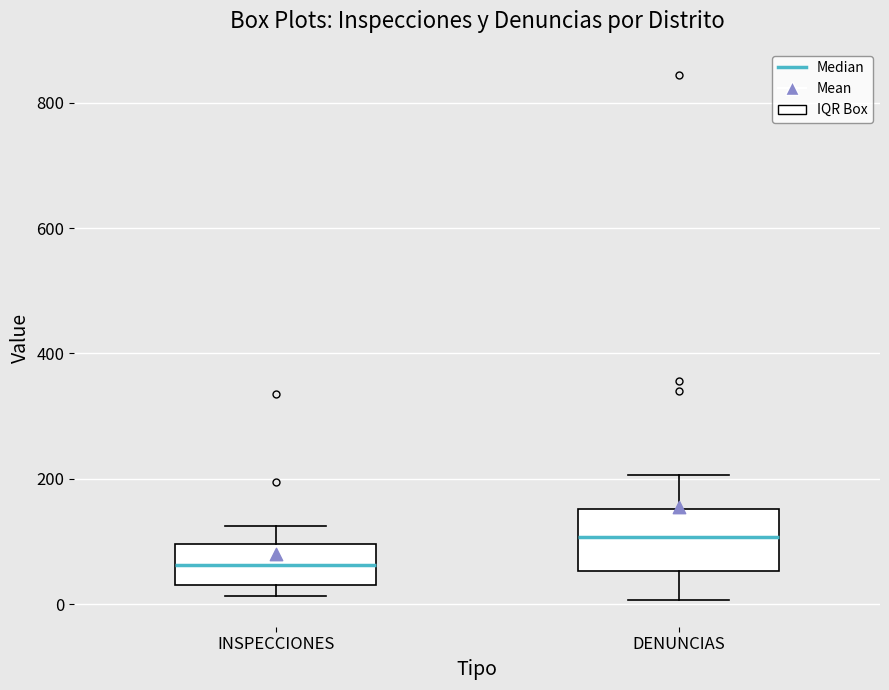

Reading left to right, transcribe this box plot: for each box, give where its median line is, the range the box spans, and where its two whiskers end, as read against the y-axis. The values are not printed on the chart, so give them approximately, as read against the axis.

INSPECCIONES: median 60, box 40 to 100, whiskers 20 to 120
DENUNCIAS: median 100, box 60 to 160, whiskers 0 to 200